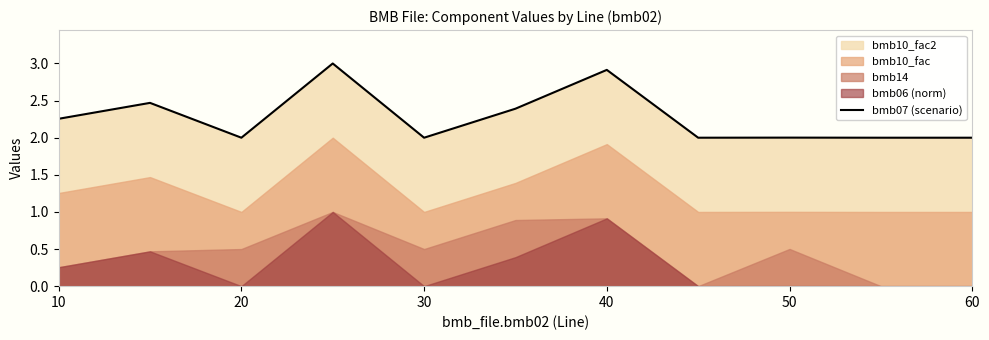

Is it true that bmb07 (scenario) equals 2.0 at 20?

True